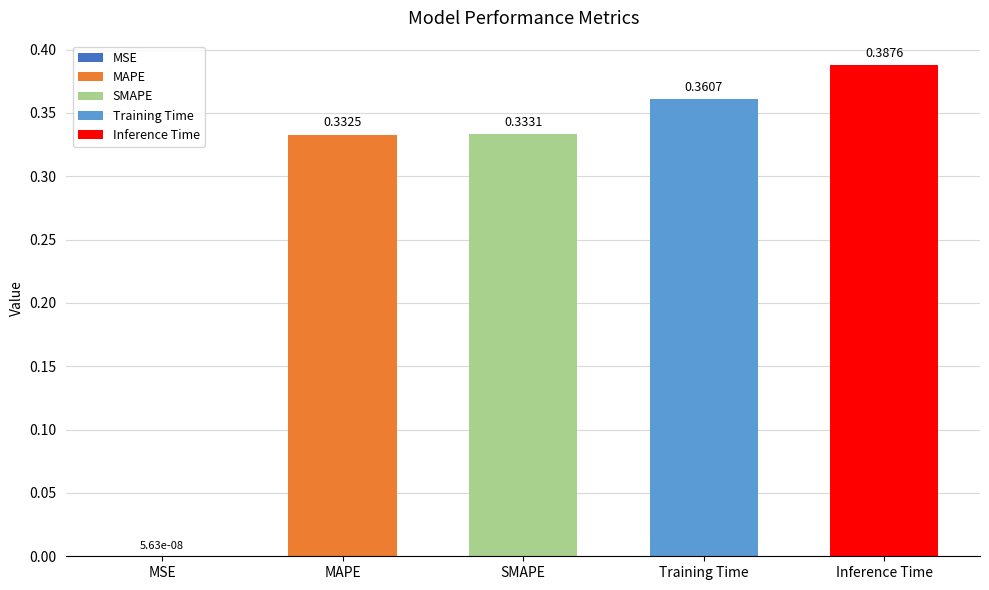

At which label is the value closest to 0?

MSE